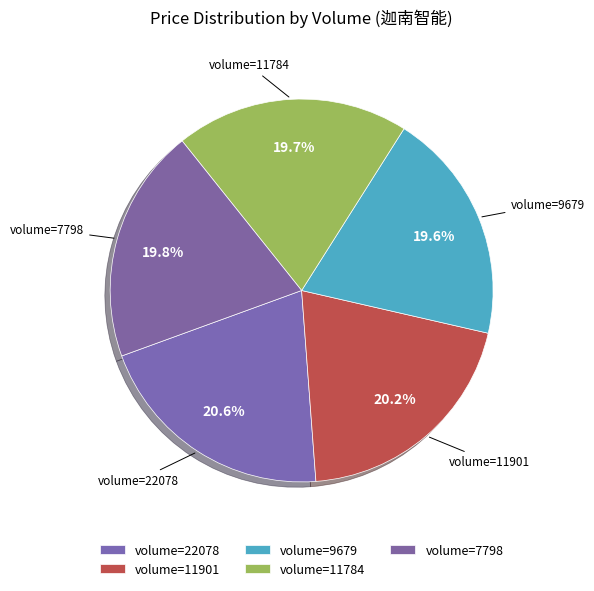

Is there any slice that represents more than half of the pie?

No